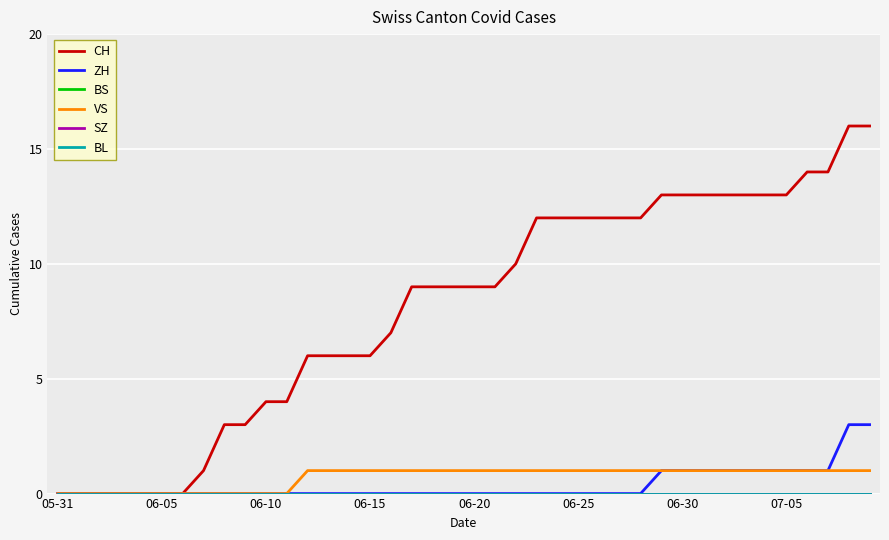

True or false: CH has more than 1 points higher than both neighbors.

False